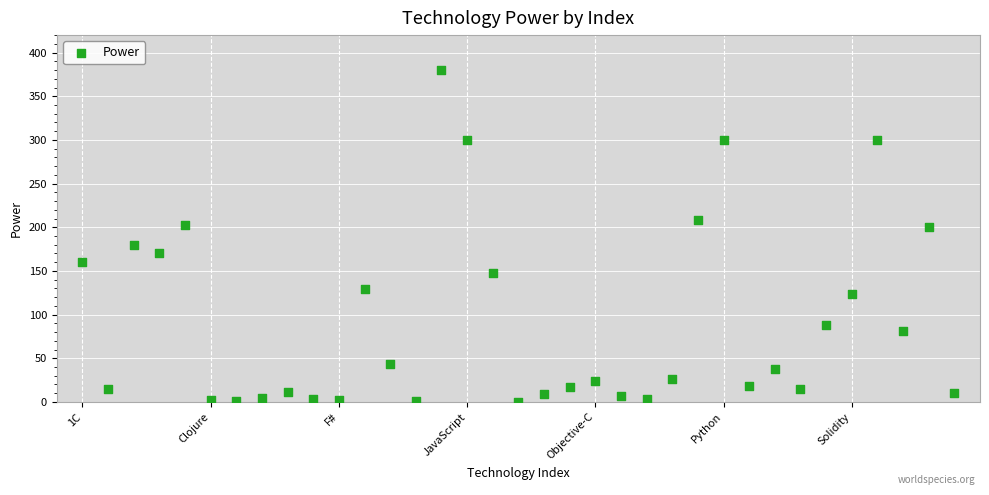

How many data points are displayed?

35